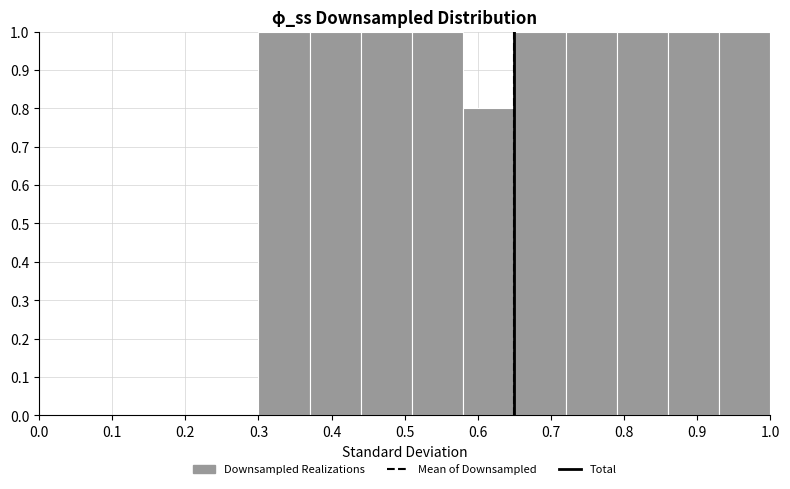

What is the height of the bar covering 0.30 to 0.37 on the x-axis? The values are not printed on the chart, so give them approximately, as read against the axis.

1.0